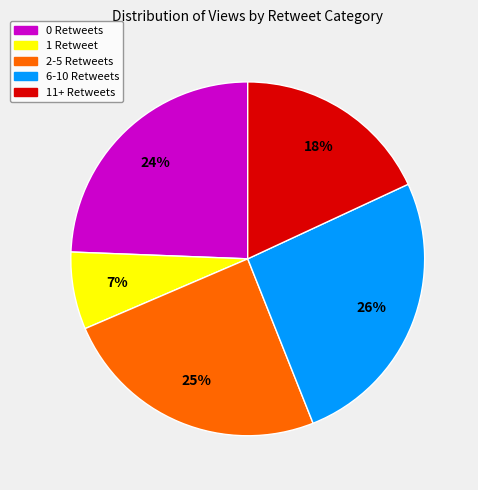

Is the sum of 2-5 Retweets and 1 Retweet greater than half?

No